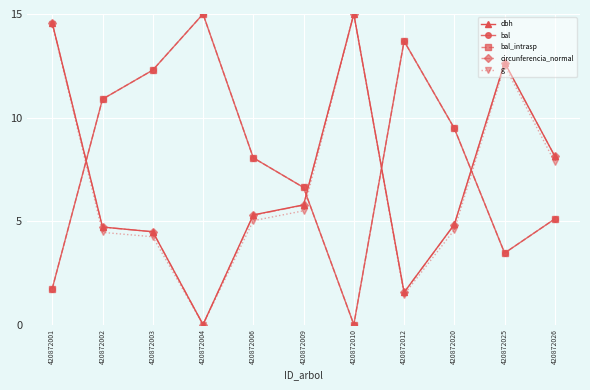

Does the chart have visible grid lines?

Yes